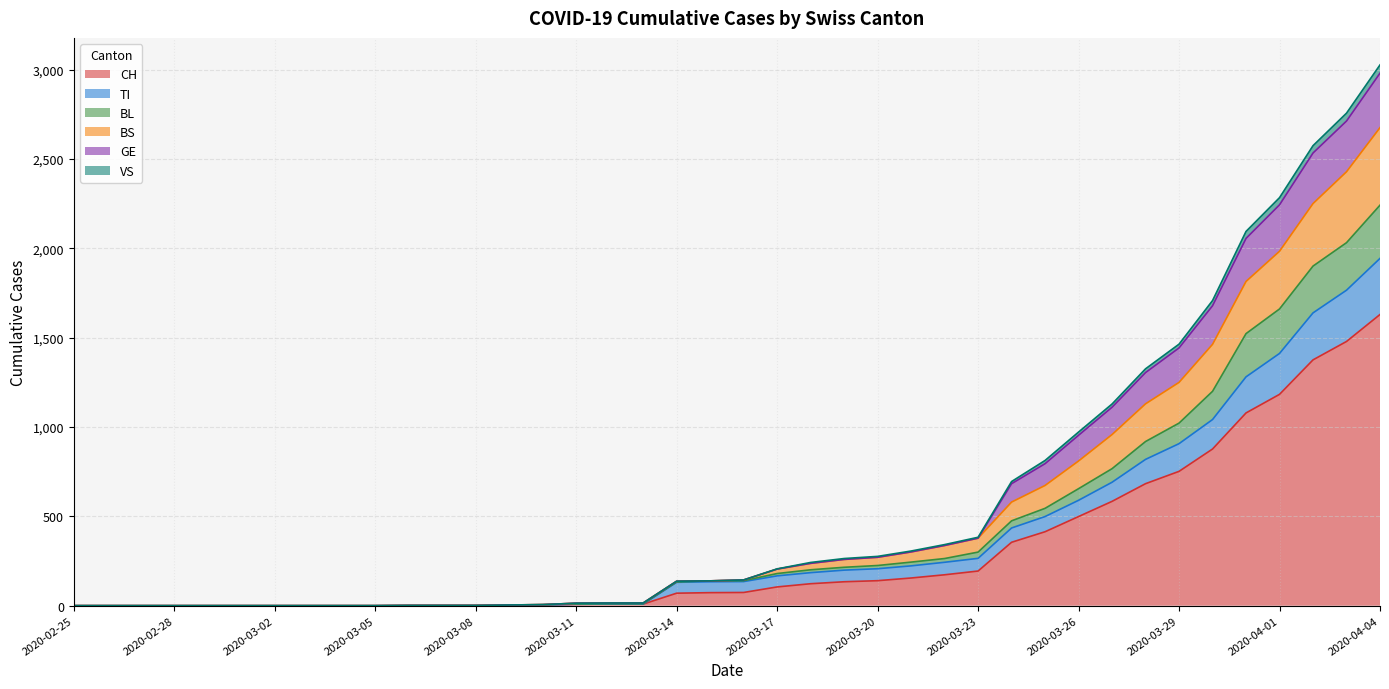

Is the value of BL at 2020-03-21 greater than the value of CH at 2020-03-31?

No